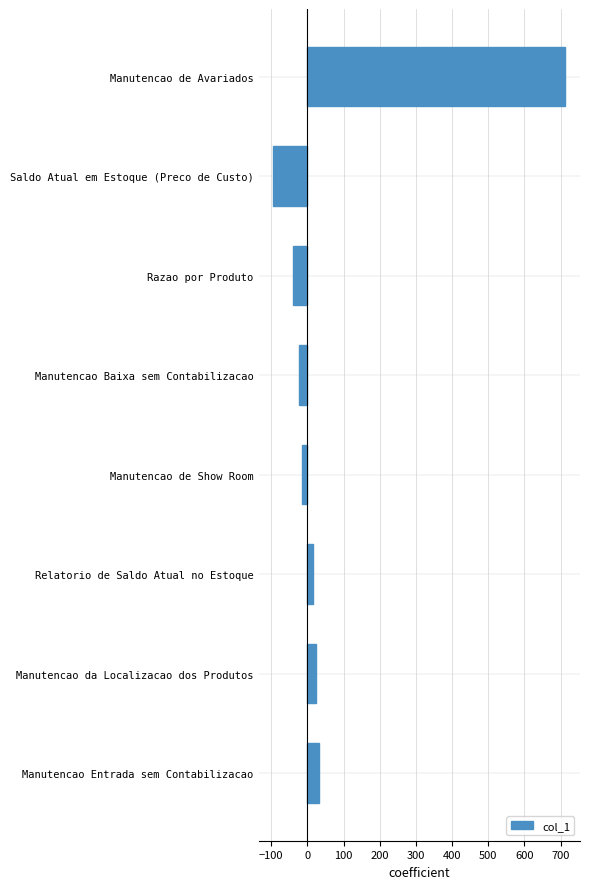

List the labels in order of value, smallest first.

Saldo Atual em Estoque (Preco de Custo), Razao por Produto, Manutencao Baixa sem Contabilizacao, Manutencao de Show Room, Relatorio de Saldo Atual no Estoque, Manutencao da Localizacao dos Produtos, Manutencao Entrada sem Contabilizacao, Manutencao de Avariados